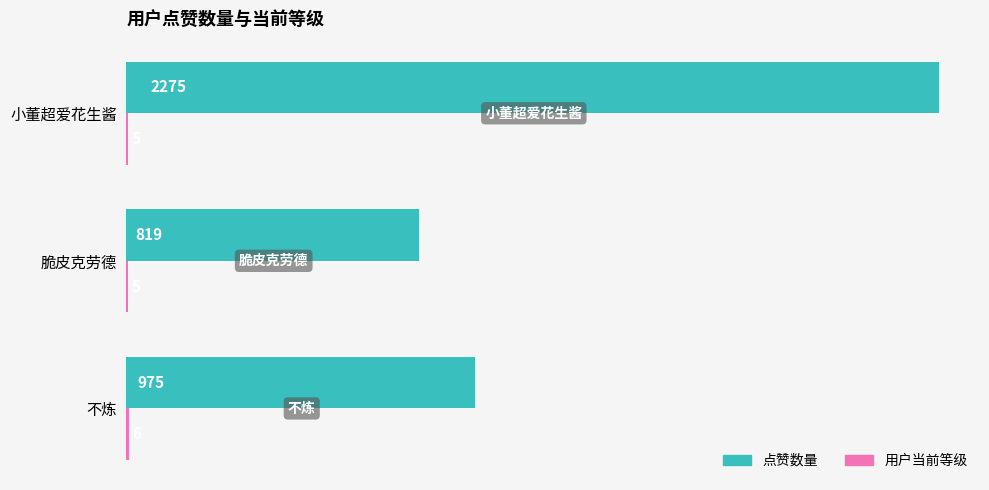

What is the maximum value shown in the chart?

2275